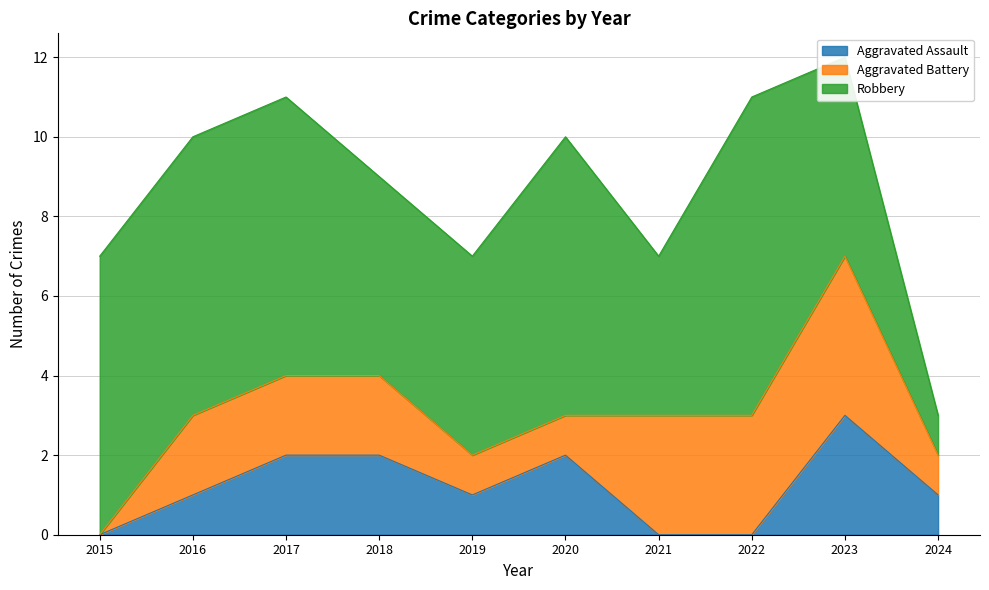

List the labels in order of Aggravated Assault value, largest first.

2023, 2017, 2018, 2020, 2016, 2019, 2024, 2015, 2021, 2022